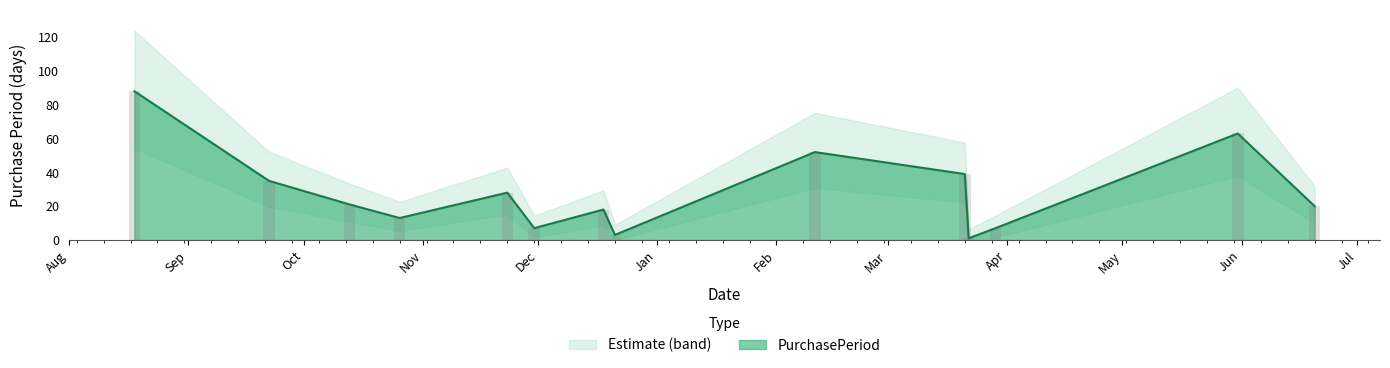

How many bars are there in total?

14